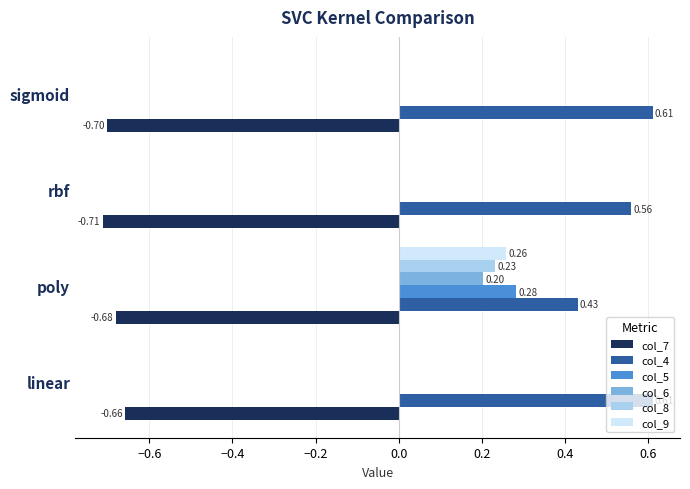

Is the value of col_7 at sigmoid greater than the value of col_9 at linear?

No